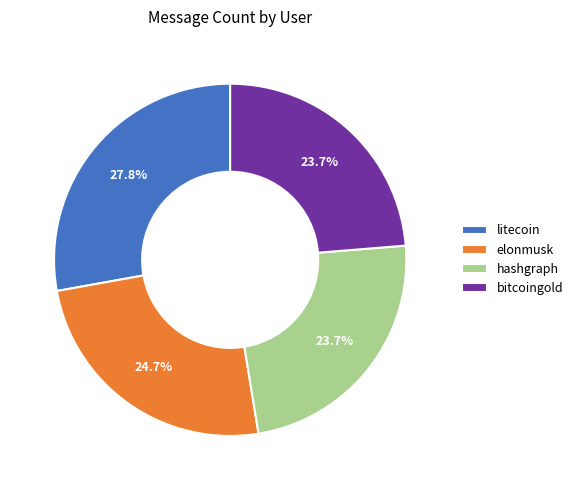

What percentage is the litecoin slice, to the nearest percent?

28%